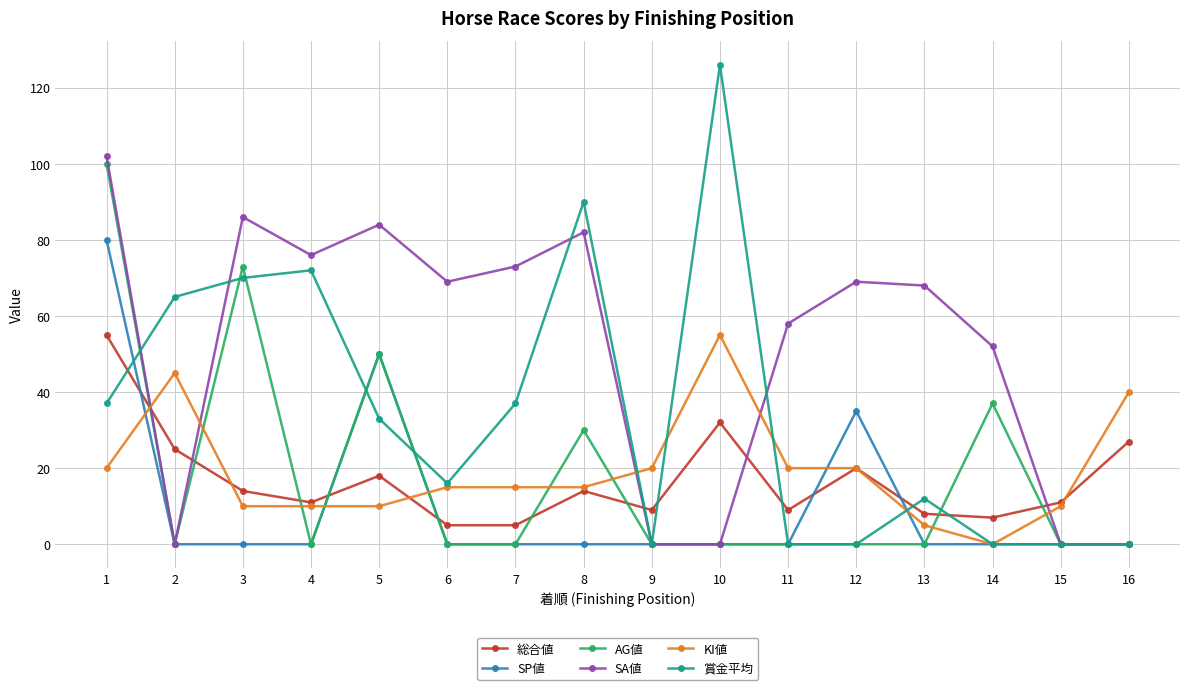

True or false: KI値 has more than 0 points higher than both neighbors.

True